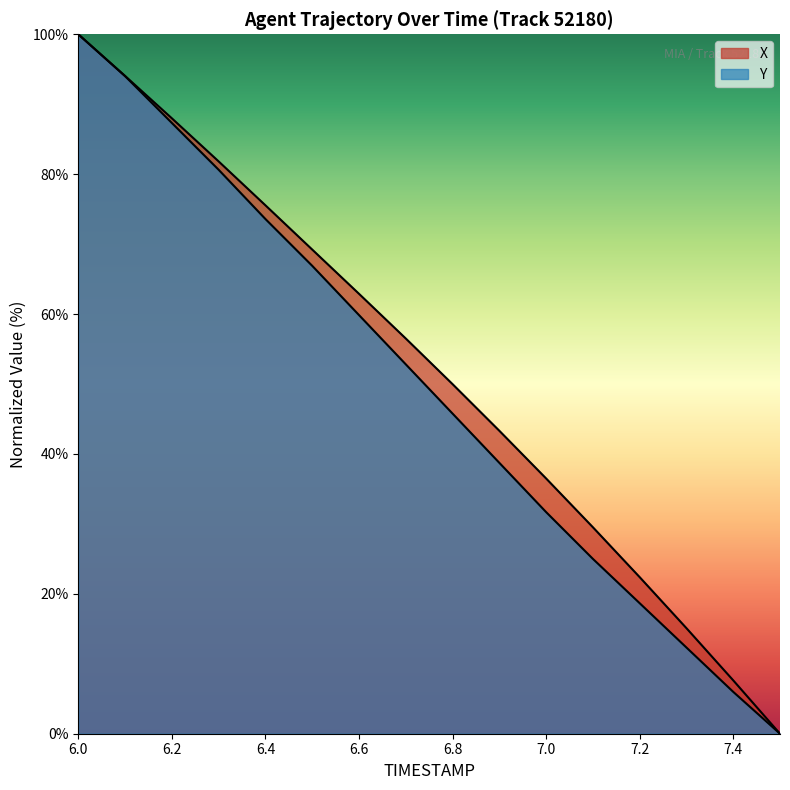

What is the value of the Y point at the 3rd from the left?

87.3